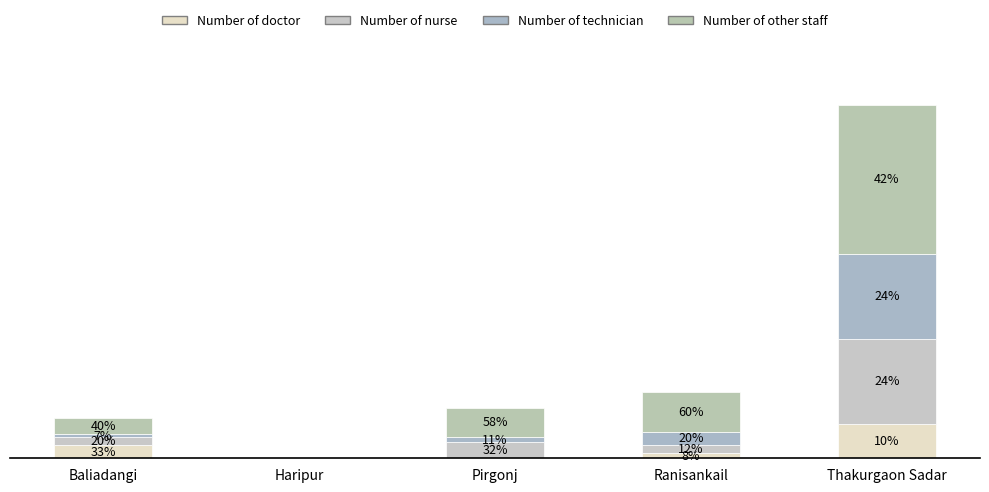

Does the chart contain stacked bars?

Yes